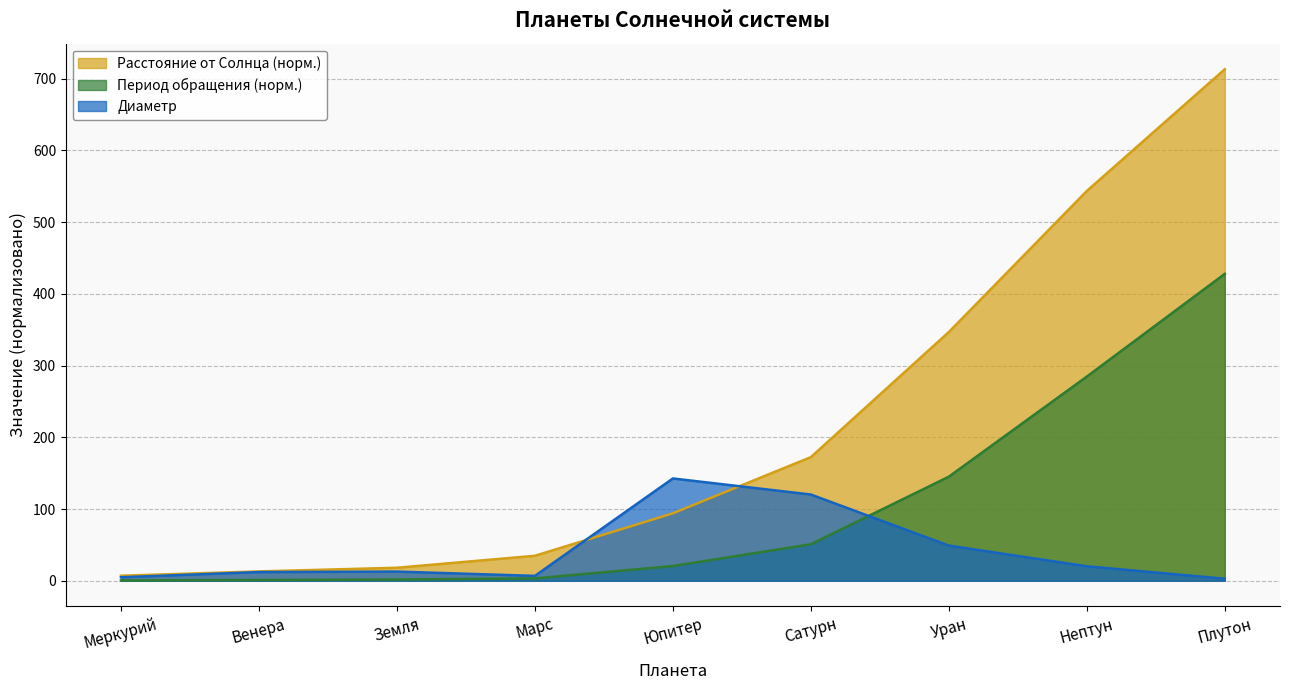

Which series has the largest range (max minus min)?

Расстояние от Солнца (норм.)